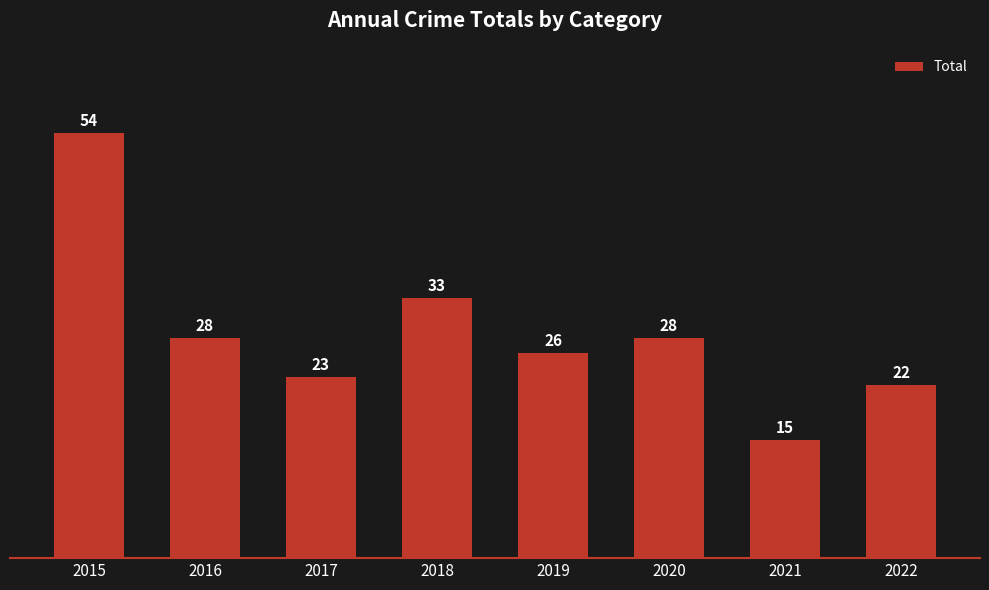

What is the change in value from 2016 to 2017?

-5